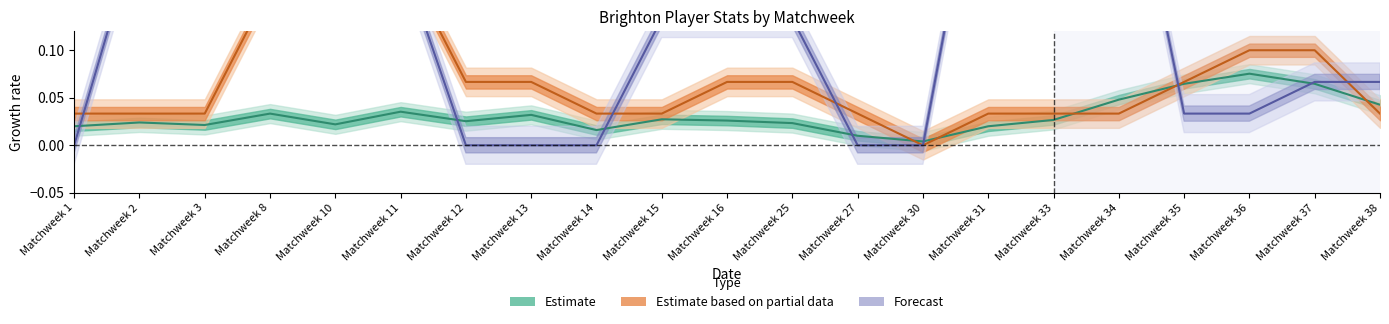

The value of Estimate based on partial data at Matchweek 16 is 0.1. True or false?

False